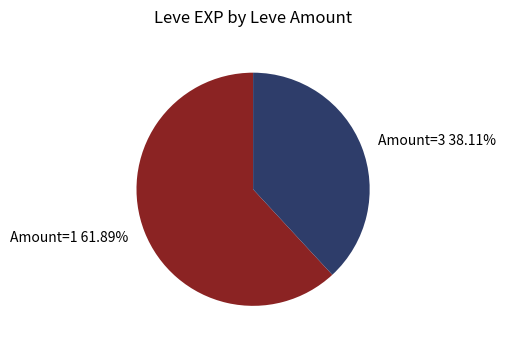

Which category has the biggest portion of the pie?

Amount=1